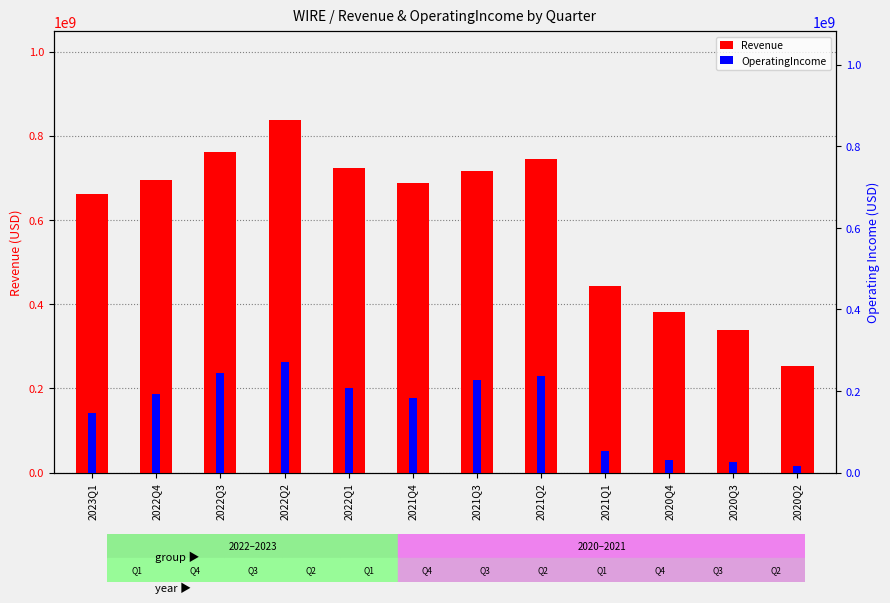

At which label does Revenue reach its peak?

2022Q2